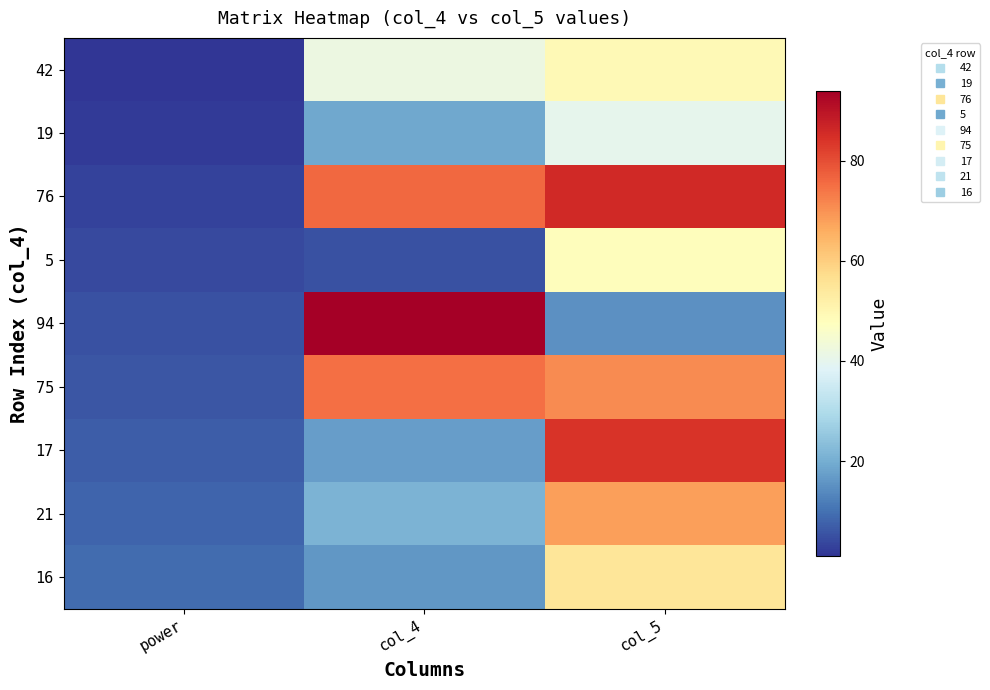

Which series has the largest range (max minus min)?

94